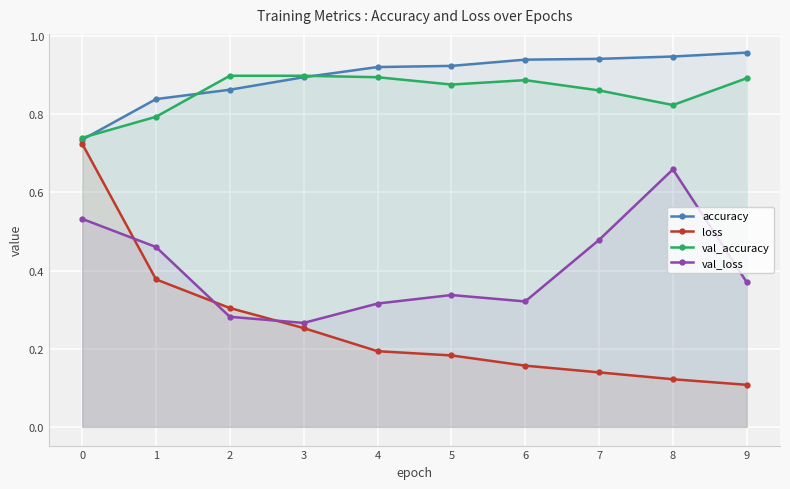

Which series has the largest total across all categories?

accuracy